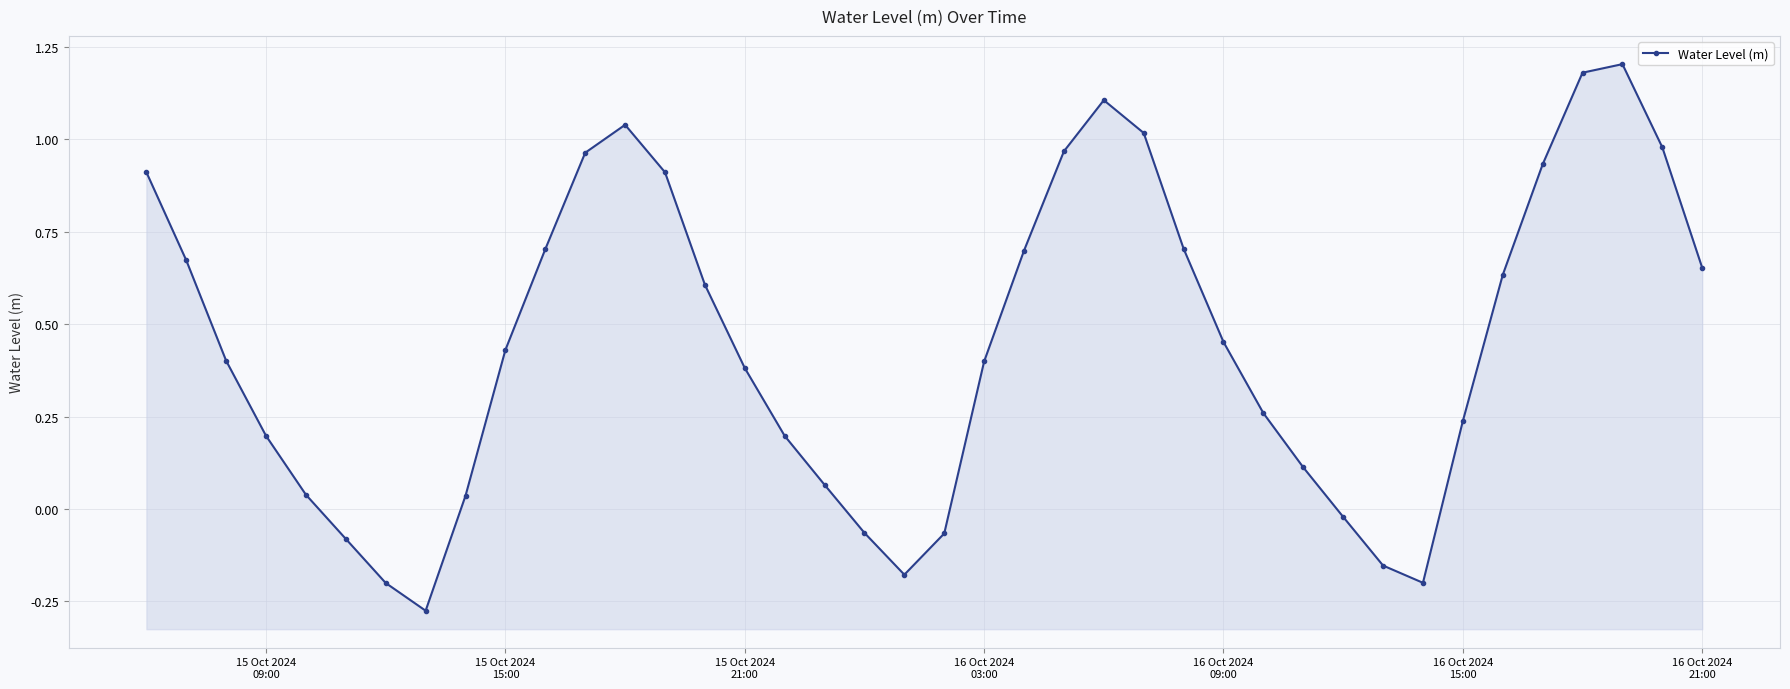

Count the number of values greater than 0.

31